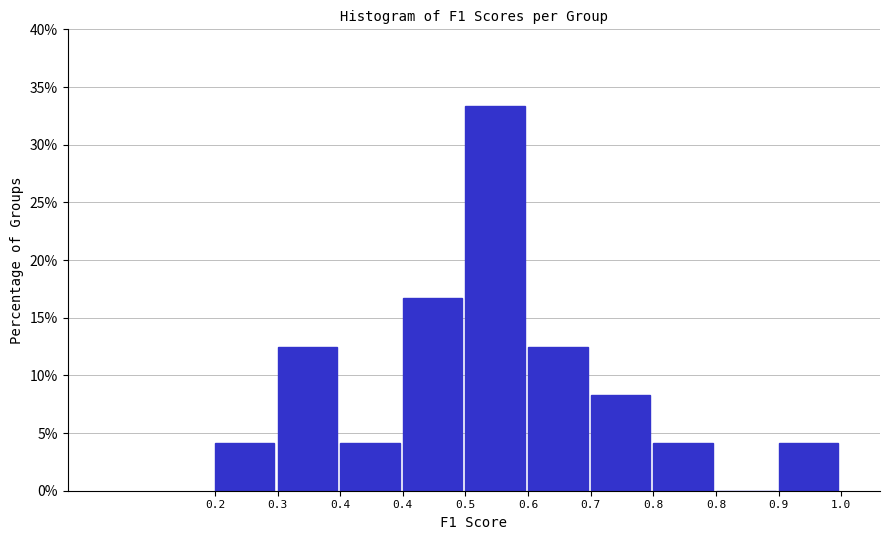

How many series are shown in this chart?

1